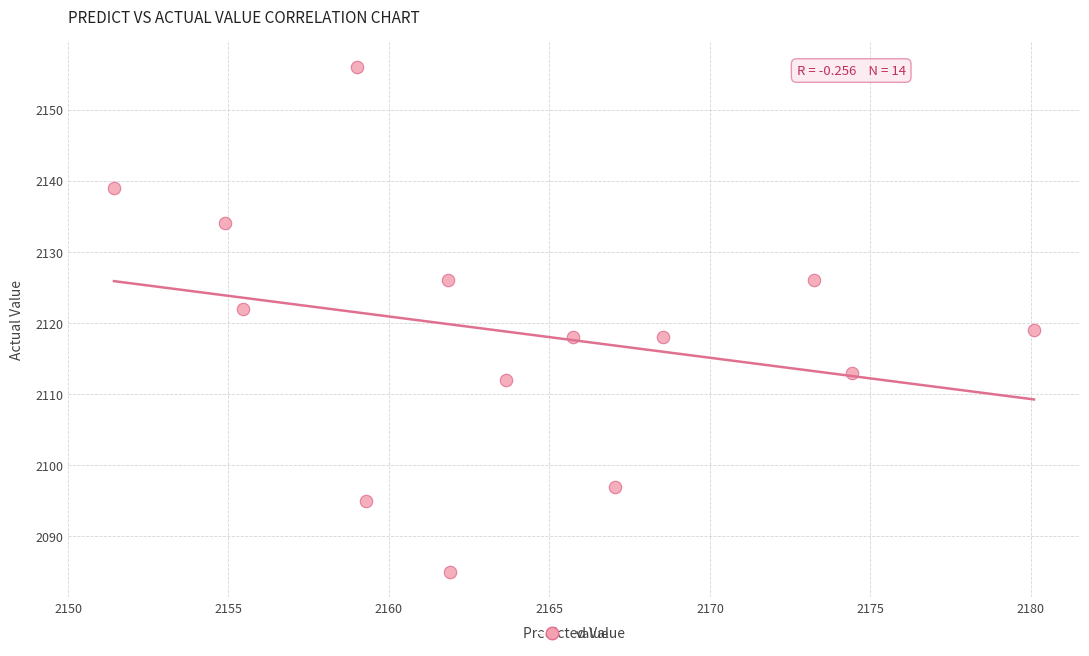

What is the range of Y values (max minus min)?

71